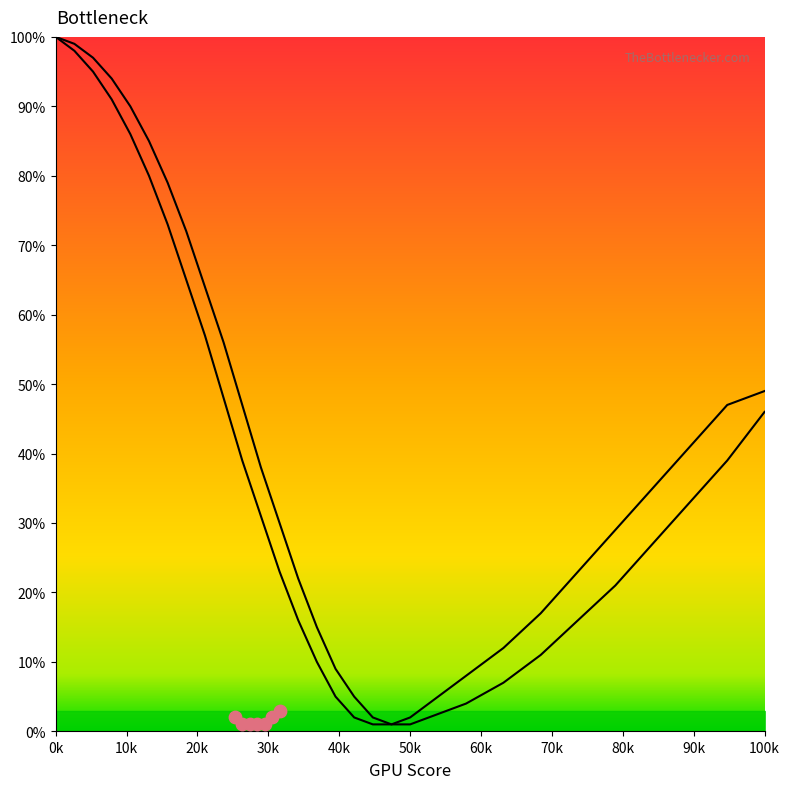

Is the value of curve1 at 85 greater than the value of curve2 at 190?

No